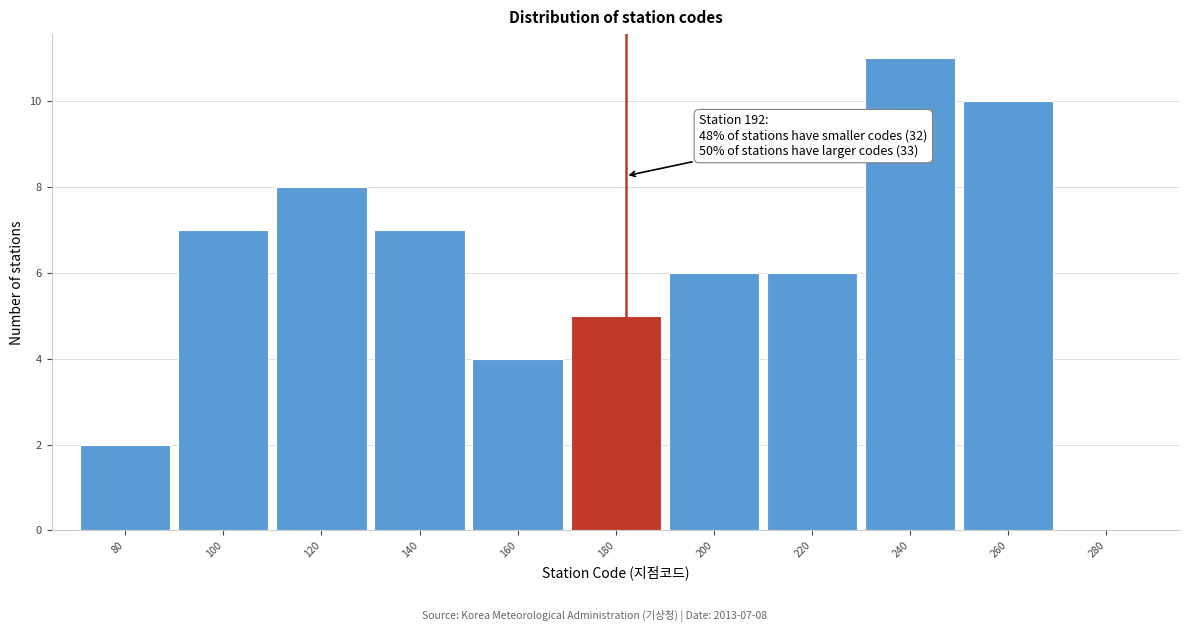

Reading left to right, extract all data points from this chart.

80=2	100=7	120=8	140=7	160=4	180=5	200=6	220=6	240=11	260=10	280=0